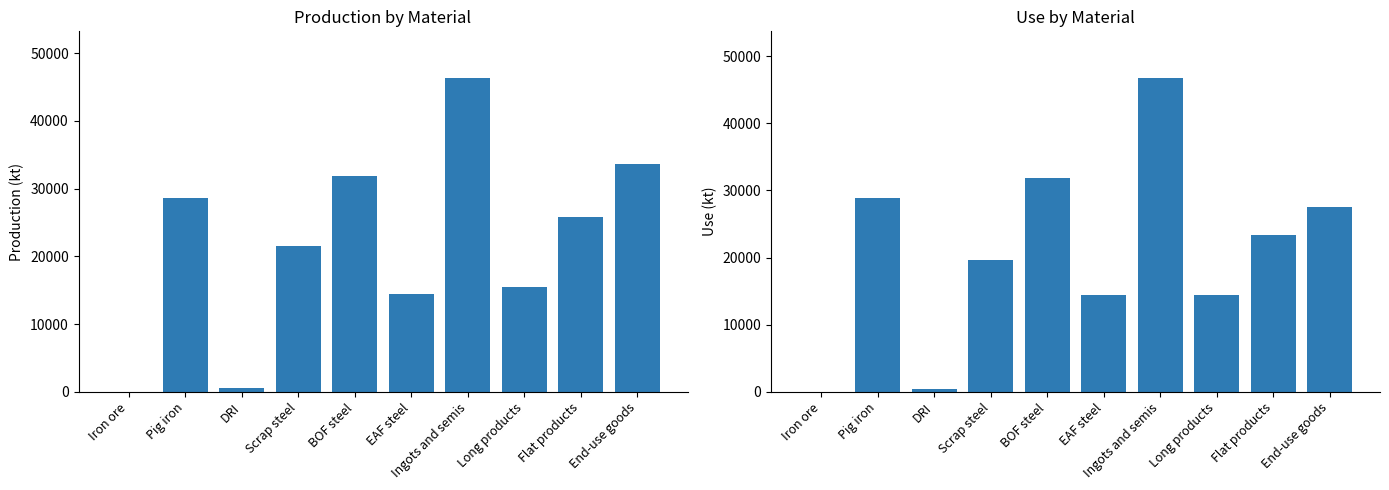

At End-use goods, list the series in order from smallest to largest.

Use, Production